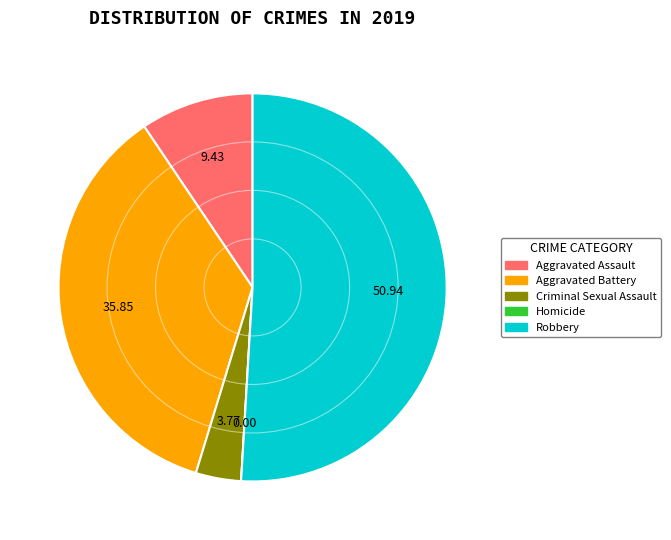

Which has a higher value, Criminal Sexual Assault or Aggravated Assault?

Aggravated Assault